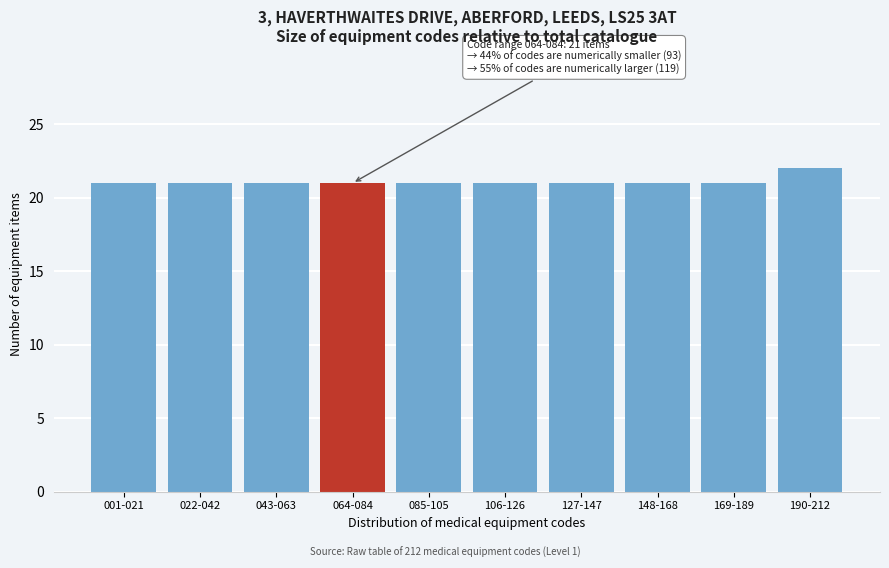

Reading right to left, list all the values displayed in this chart.

190-212=22	169-189=21	148-168=21	127-147=21	106-126=21	085-105=21	064-084=21	043-063=21	022-042=21	001-021=21